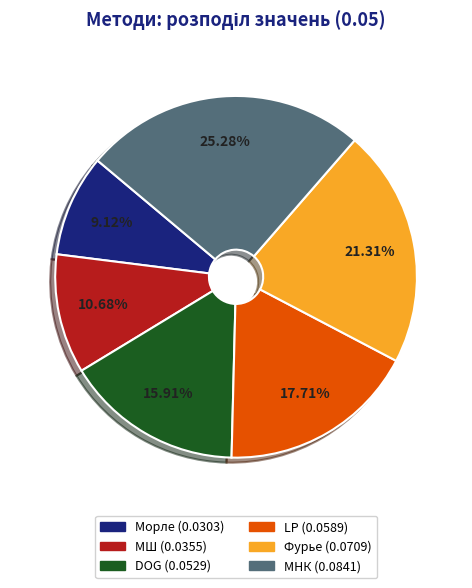

Is there a majority slice in this chart?

No